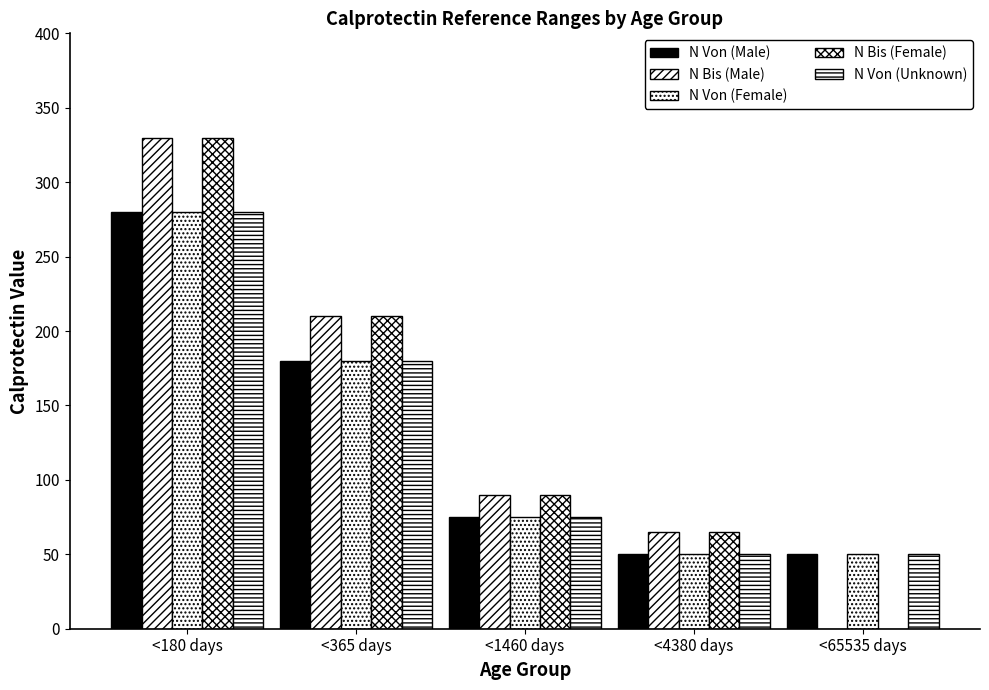

The N Von (Female) series shows 50 at <65535 days. True or false?

True